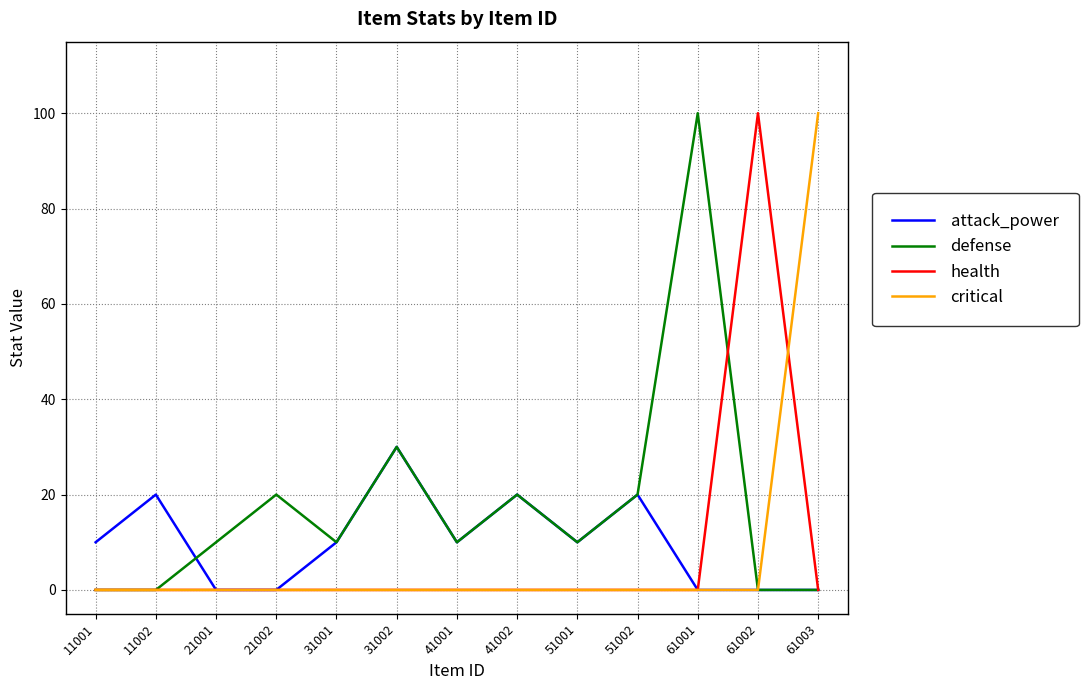

At which label is defense closest to 50?

31002